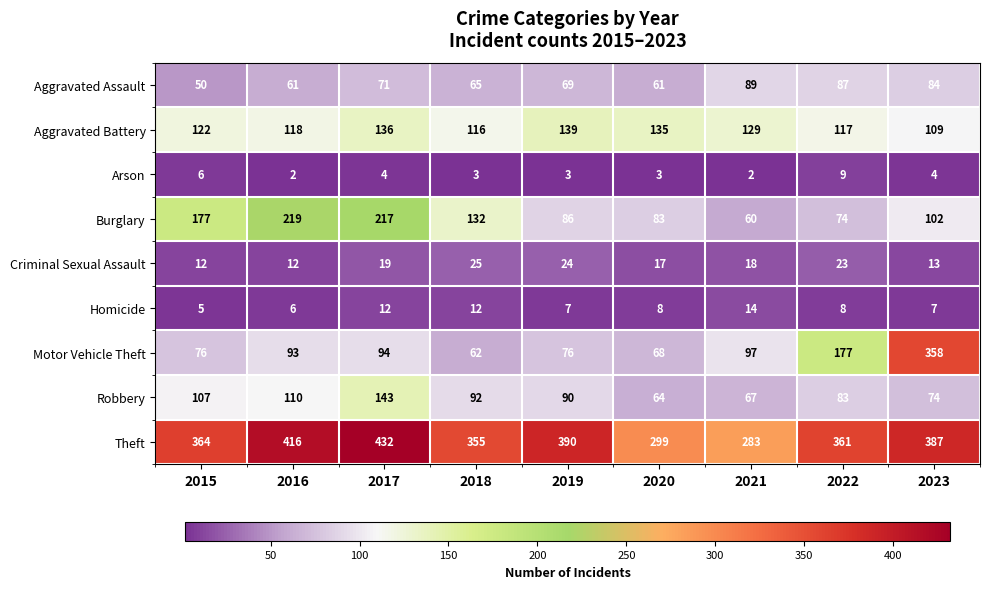

Where is Burglary nearest to the value 139?

2018